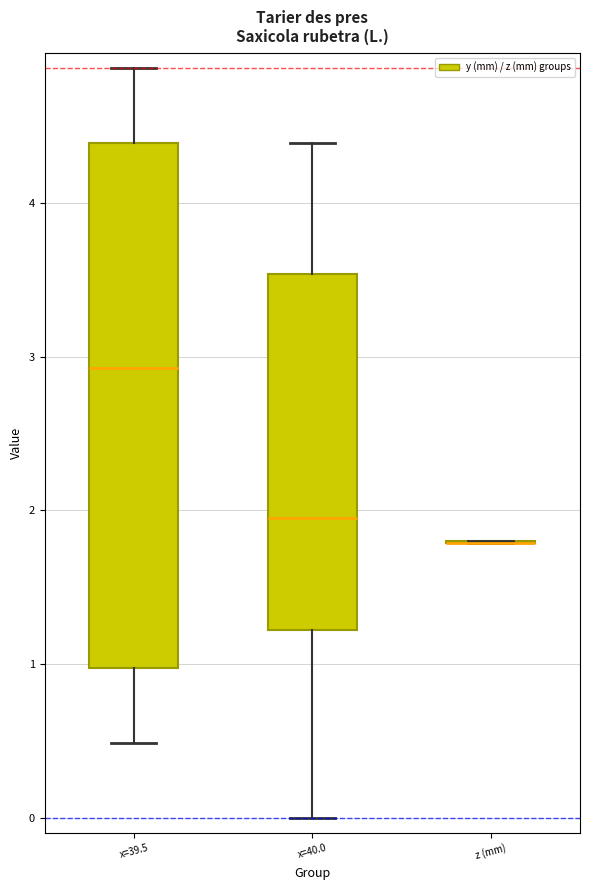

Reading left to right, read every box against the y-axis: the position of its median line, the range the box covers, and the ends of its whiskers. The values are not printed on the chart, so give them approximately, as read against the axis.

x=39.5: median 2.9, box 1.0 to 4.4, whiskers 0.5 to 4.9
x=40.0: median 2.0, box 1.2 to 3.5, whiskers 0.0 to 4.4
z (mm): box collapsed to a line at 1.8, whiskers 1.8 to 1.8